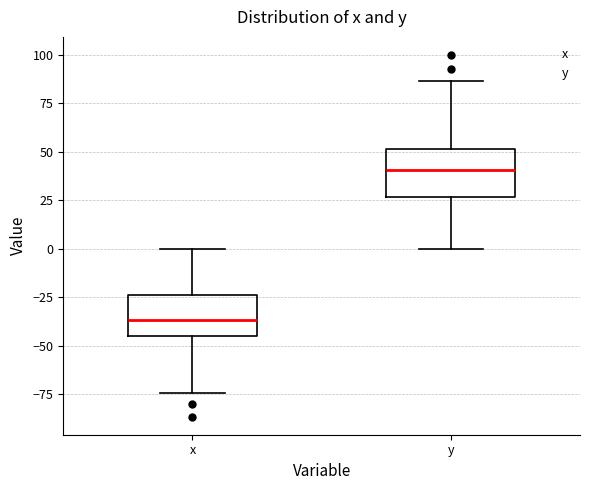

Where does the upper whisker of the box for y end on the y-axis? The values are not printed on the chart, so give them approximately, as read against the axis.

85